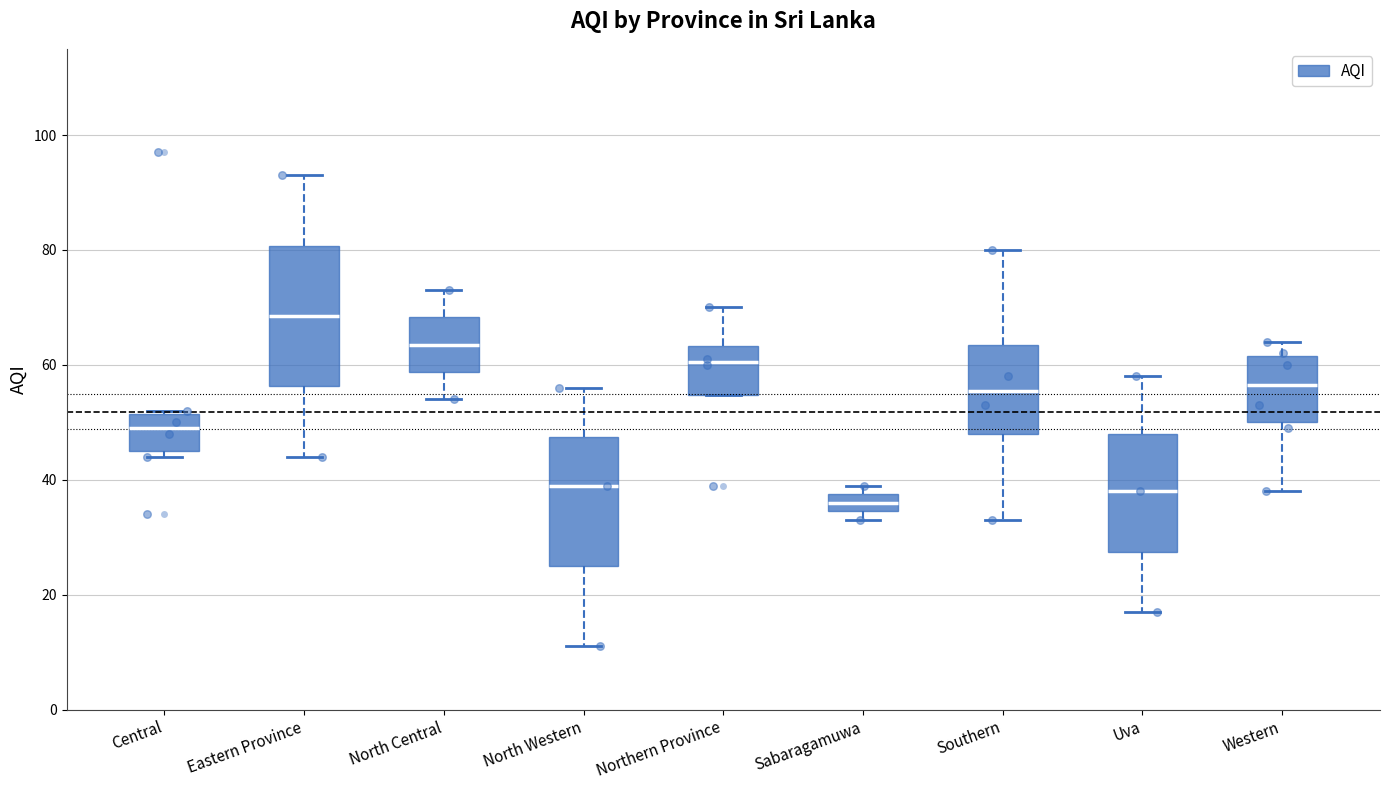

Where does the median line of the box for Central sit on the y-axis? The values are not printed on the chart, so give them approximately, as read against the axis.

50